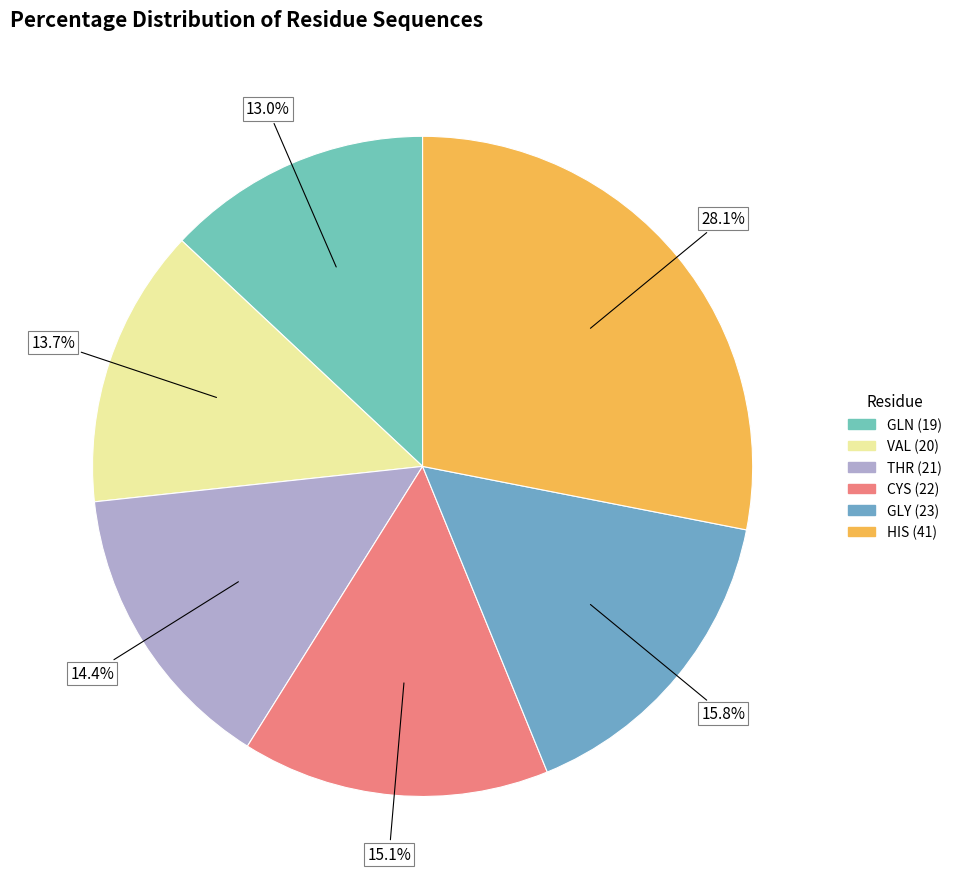

To the nearest percent, what is the difference between the largest and smallest slice percentages?

15%